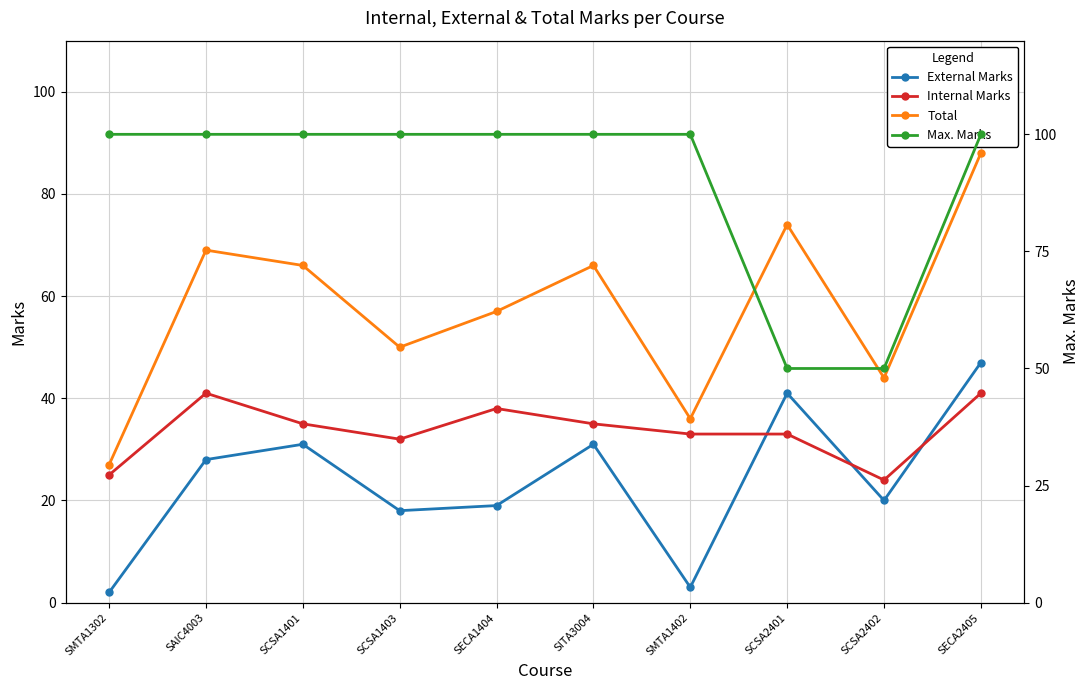

What is the total value across all series at SMTA1302?

154